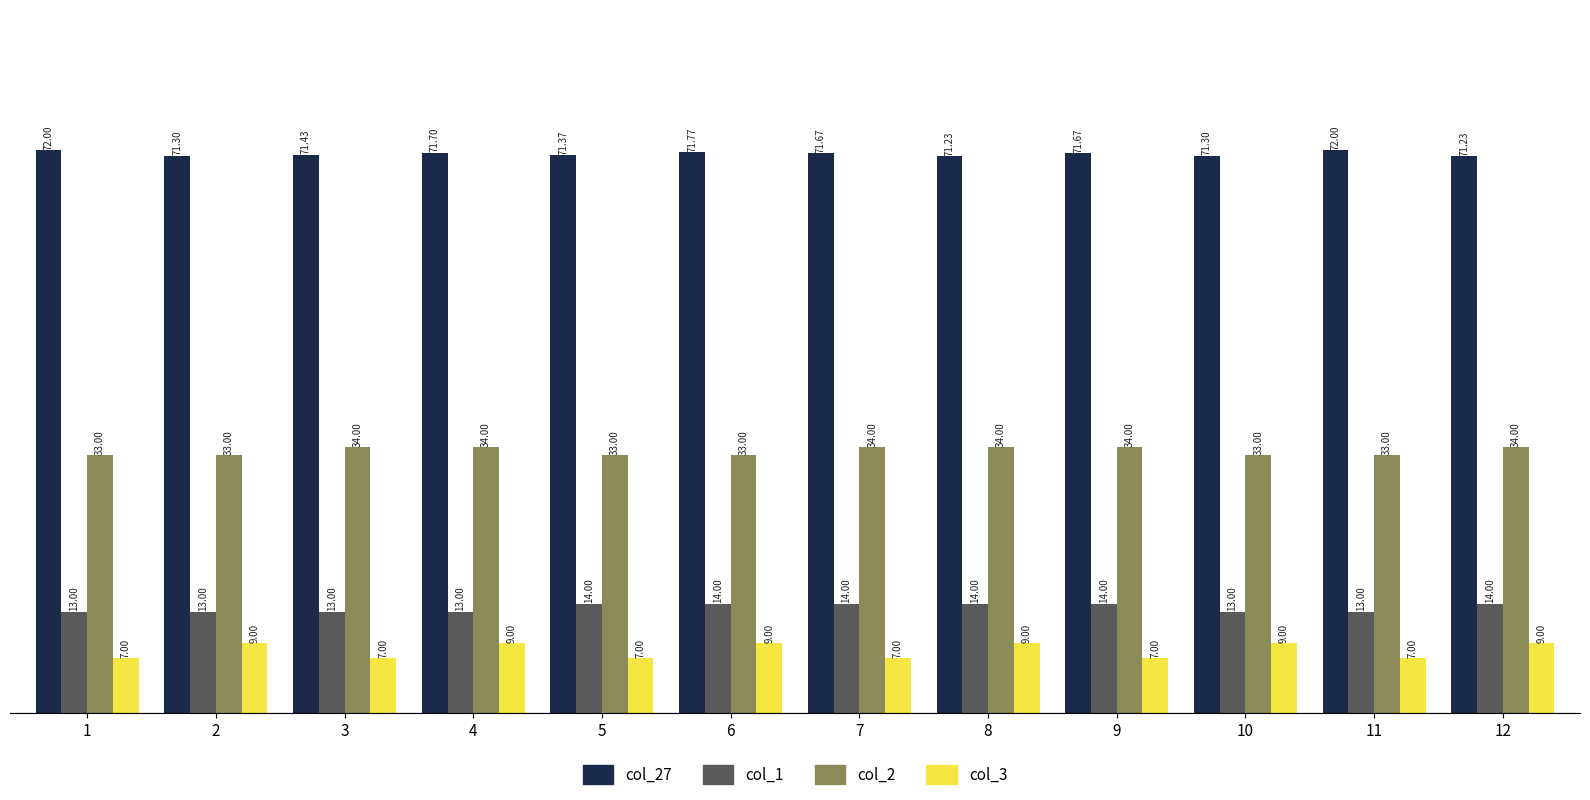

Which series has the widest spread of values?

col_3